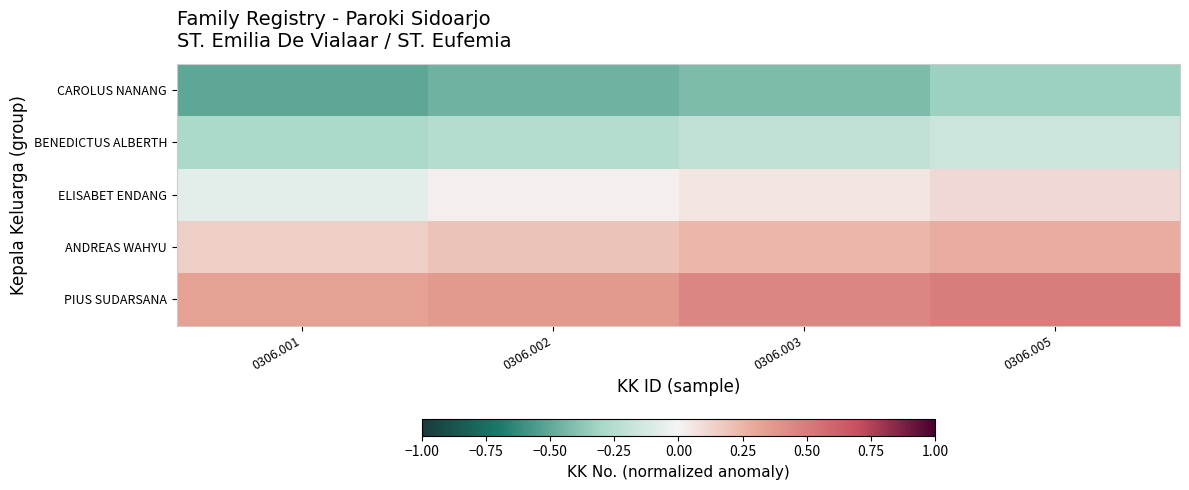

Count the number of data series in this chart.

5